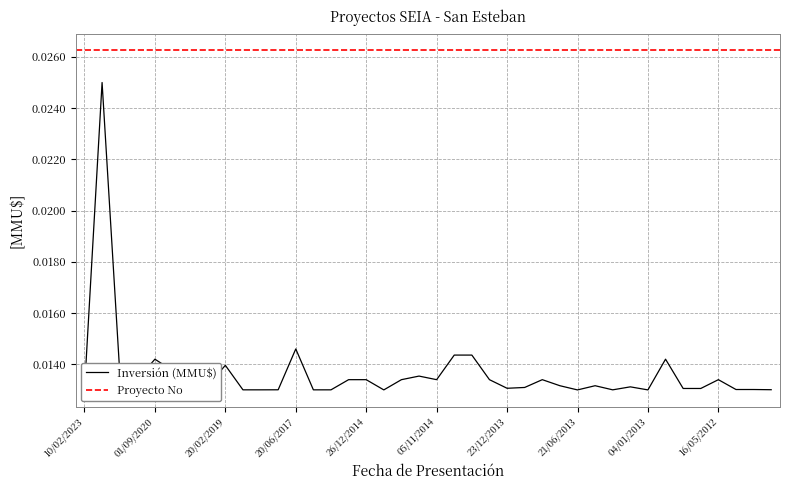

At which category does the data reach its first local peak?

10/06/2021